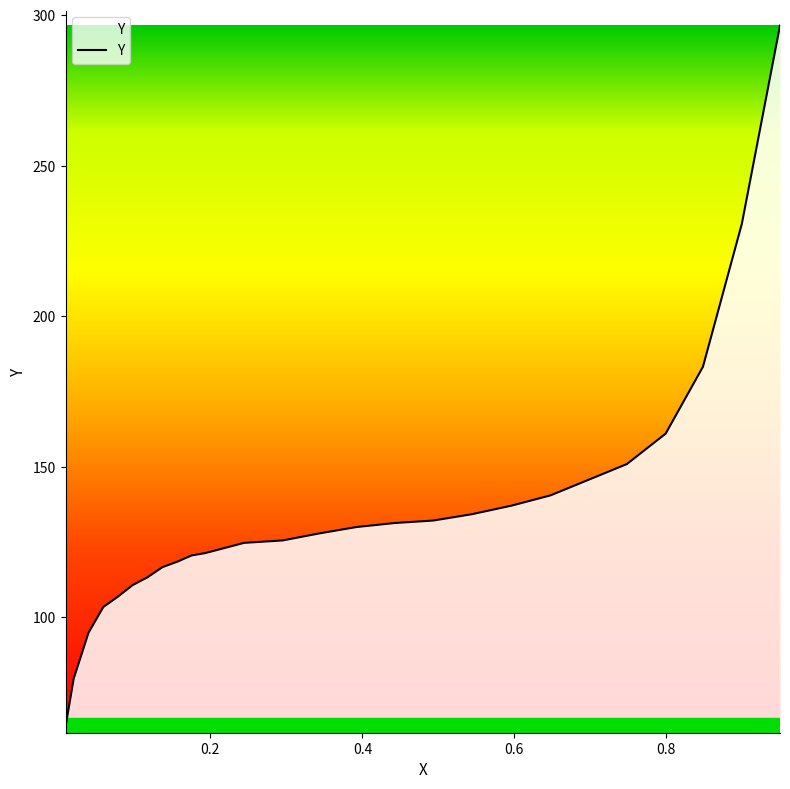

What is the maximum value shown in the chart?

296.5